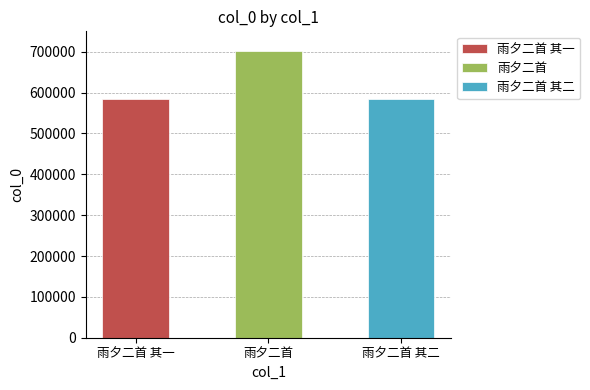

What is the difference between the values at 雨夕二首 其一 and 雨夕二首?

117498